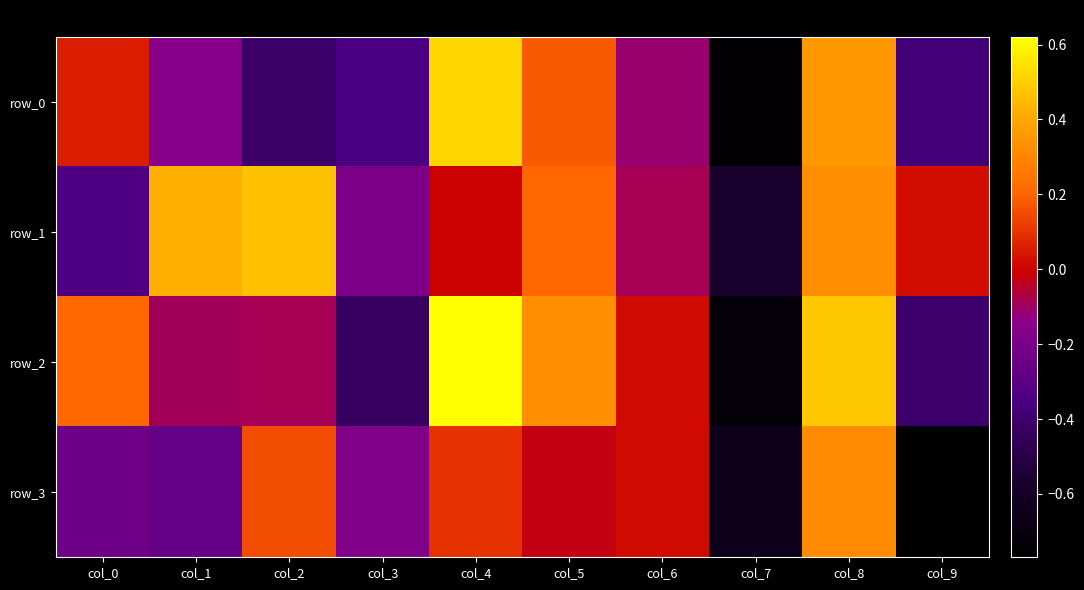

How many data points in row_1 are above 0?

5